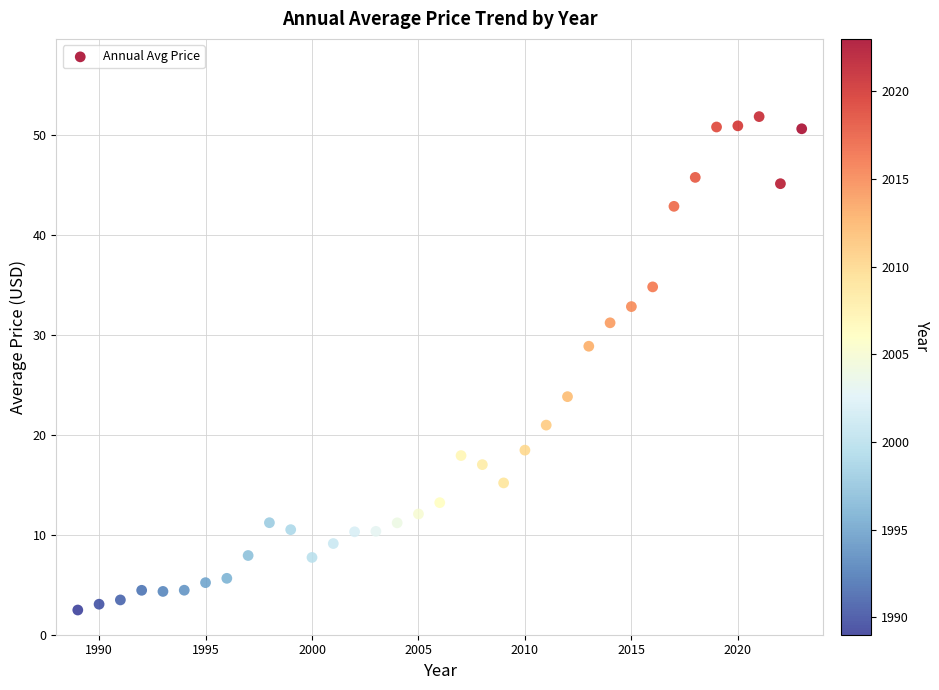

What Y value in the scatter plot is closest to 27?

28.8